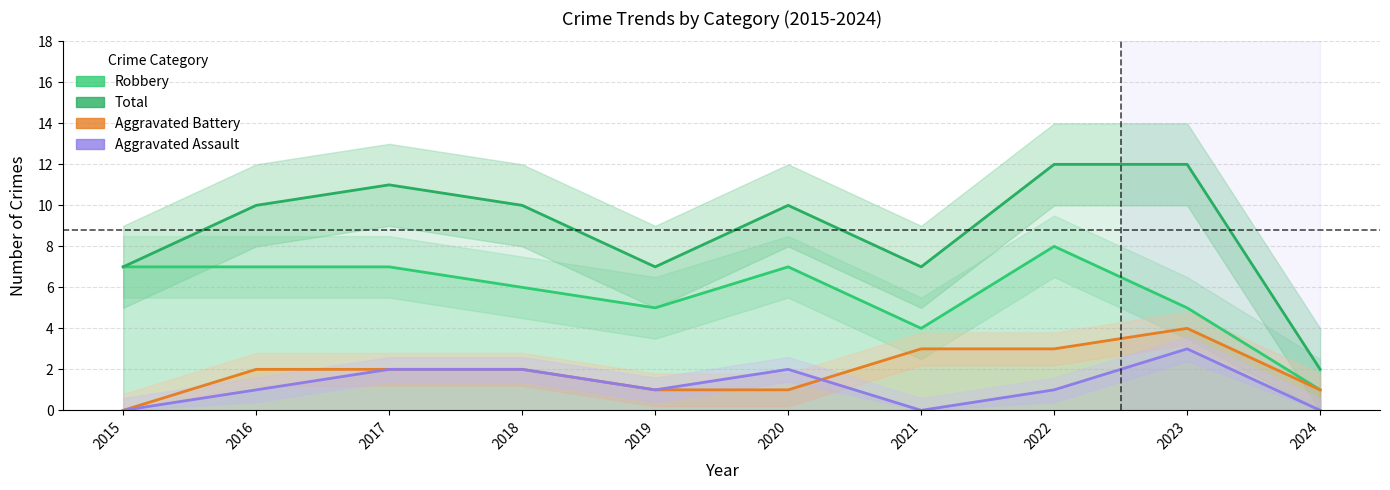

Reading left to right, list all the values displayed in this chart.

Robbery: 2015=7	2016=7	2017=7	2018=6	2019=5	2020=7	2021=4	2022=8	2023=5	2024=1
Total: 2015=7	2016=10	2017=11	2018=10	2019=7	2020=10	2021=7	2022=12	2023=12	2024=2
Aggravated Battery: 2015=0	2016=2	2017=2	2018=2	2019=1	2020=1	2021=3	2022=3	2023=4	2024=1
Aggravated Assault: 2015=0	2016=1	2017=2	2018=2	2019=1	2020=2	2021=0	2022=1	2023=3	2024=0